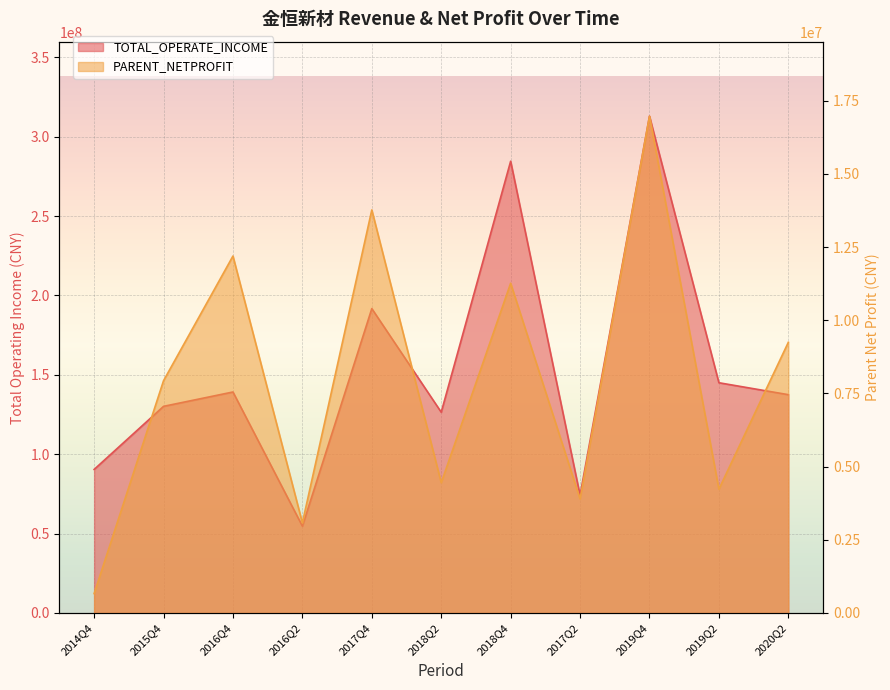

What value does the PARENT_NETPROFIT series have at 2015Q4?

7937389.2